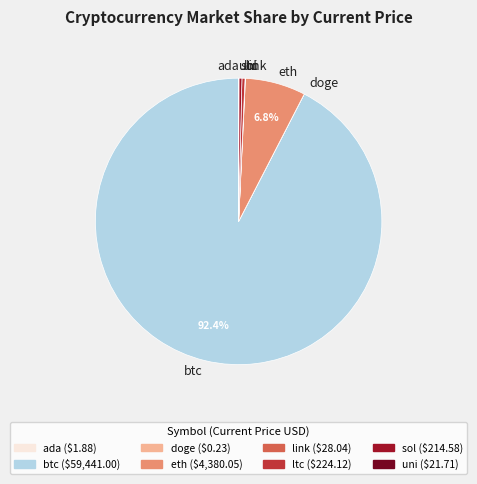

Which category accounts for the majority?

btc